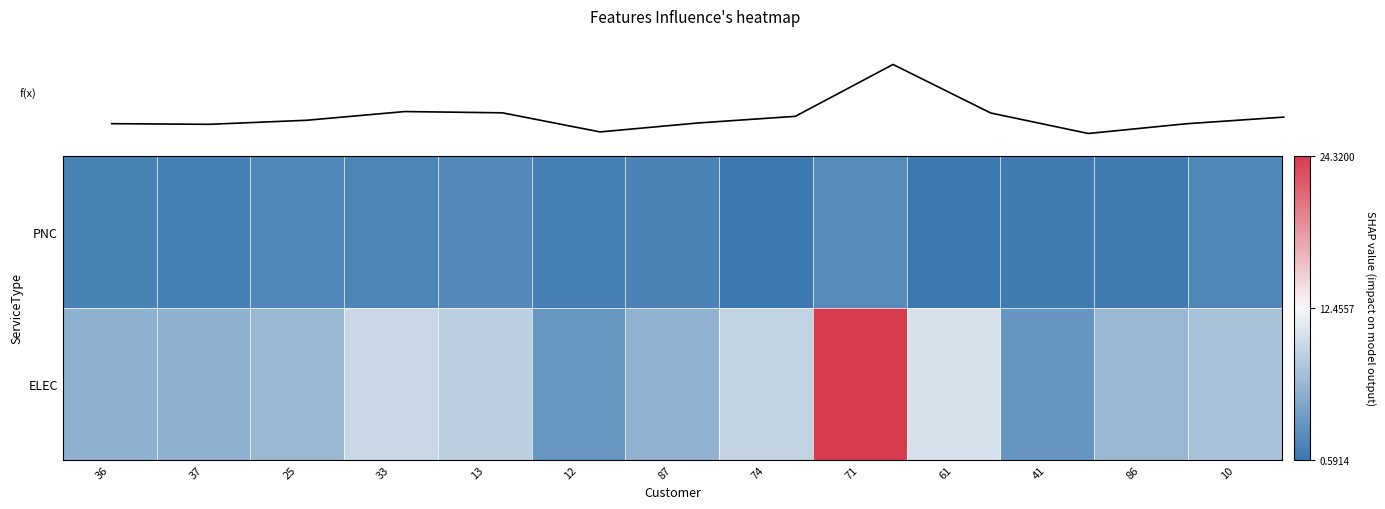

Which category has the lowest value in the f(x) series?

41